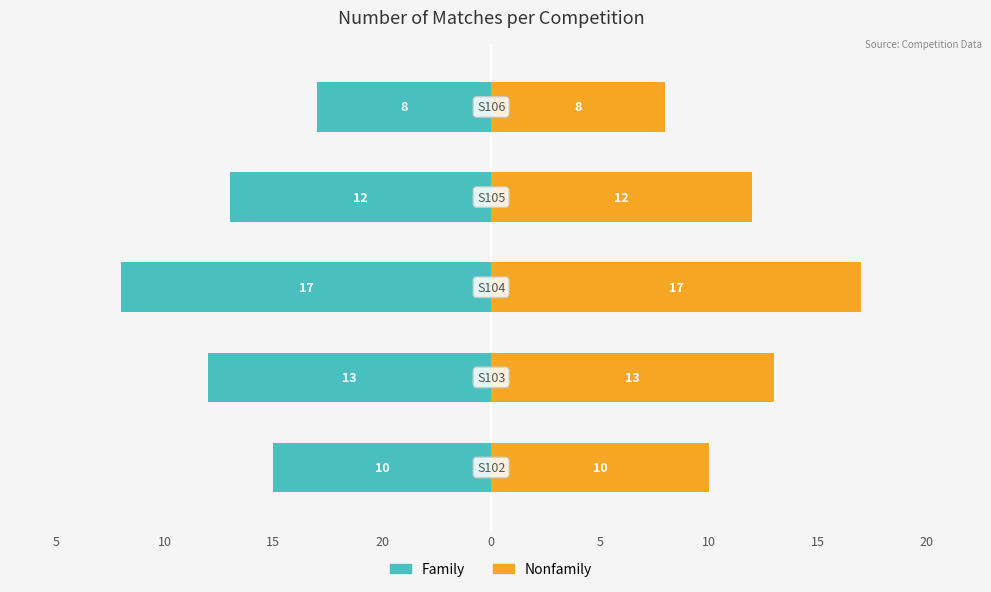

Count the Family values in the range -13 to -10.

3